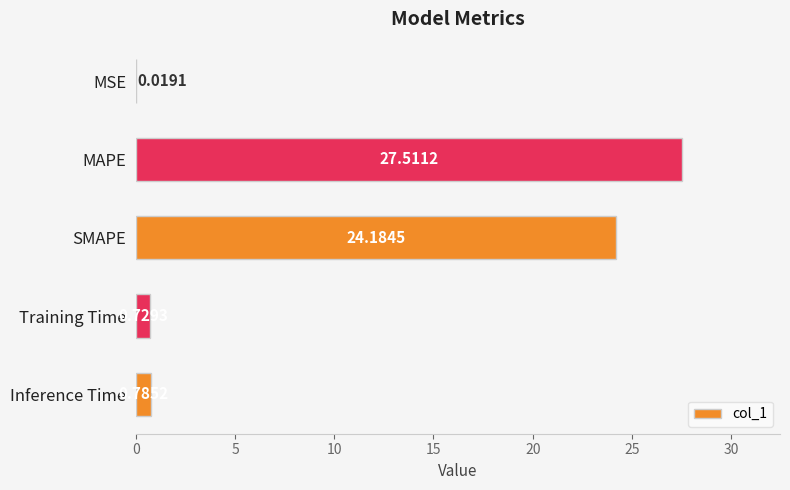

What is the sum of all values?

53.2